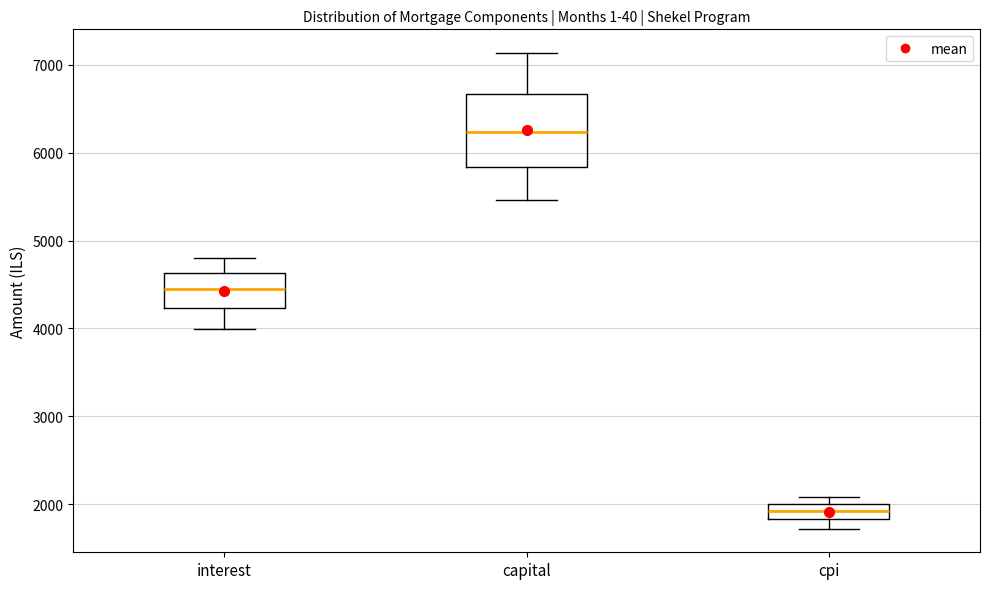

Comparing the boxes themselves (not the whiskers), which one is the tallest?

capital